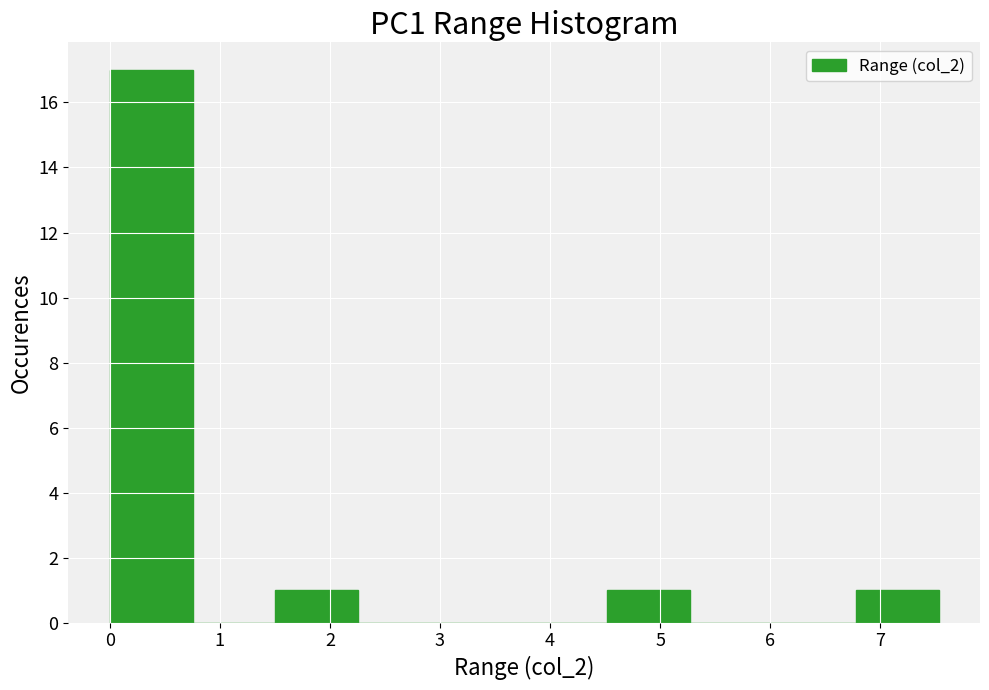

Reading left to right, transcribe this chart: for each bar, give the range it covers on the x-axis and its height. Neither the bar edges nor the heights are printed on the chart, so give them approximately, as read against the axes.

0.0 to 0.8: 17
0.8 to 1.5: 0
1.5 to 2.3: 1
2.3 to 3.0: 0
3.0 to 3.8: 0
3.8 to 4.5: 0
4.5 to 5.3: 1
5.3 to 6.0: 0
6.0 to 6.8: 0
6.8 to 7.5: 1